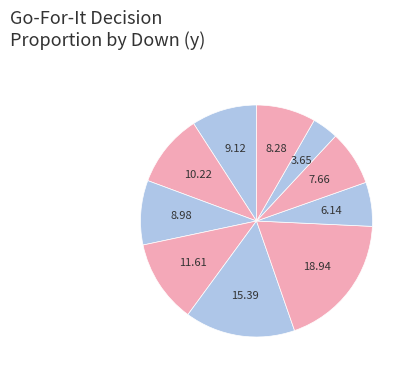

Count the number of slices in the pie.

10